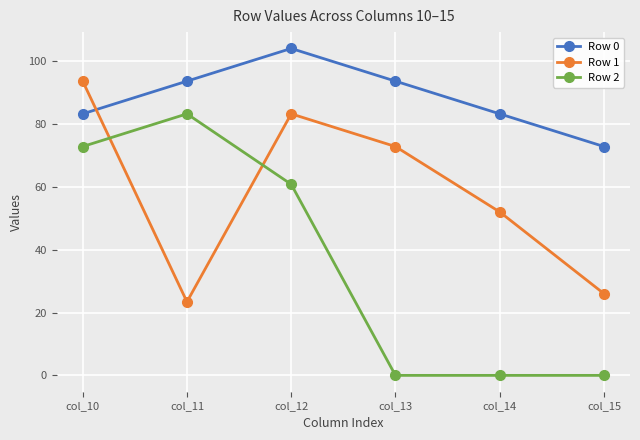

In Row 1, how many points are lower than both neighbors (excluding endpoints)?

1